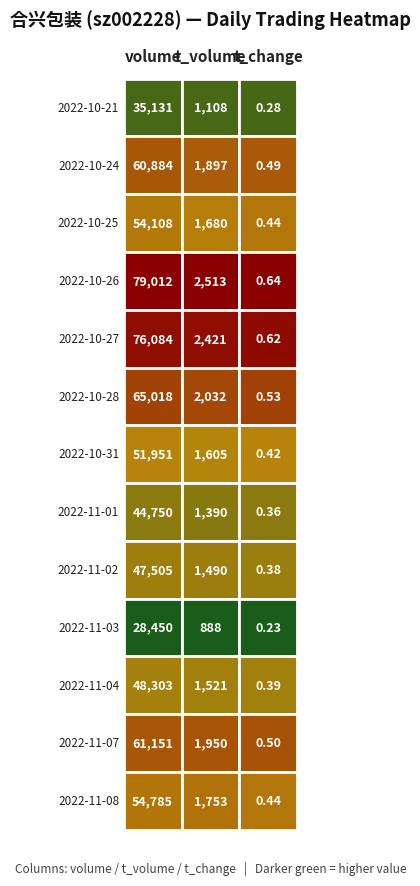

The value of 2022-11-04 at 0 is 67103.3. True or false?

False